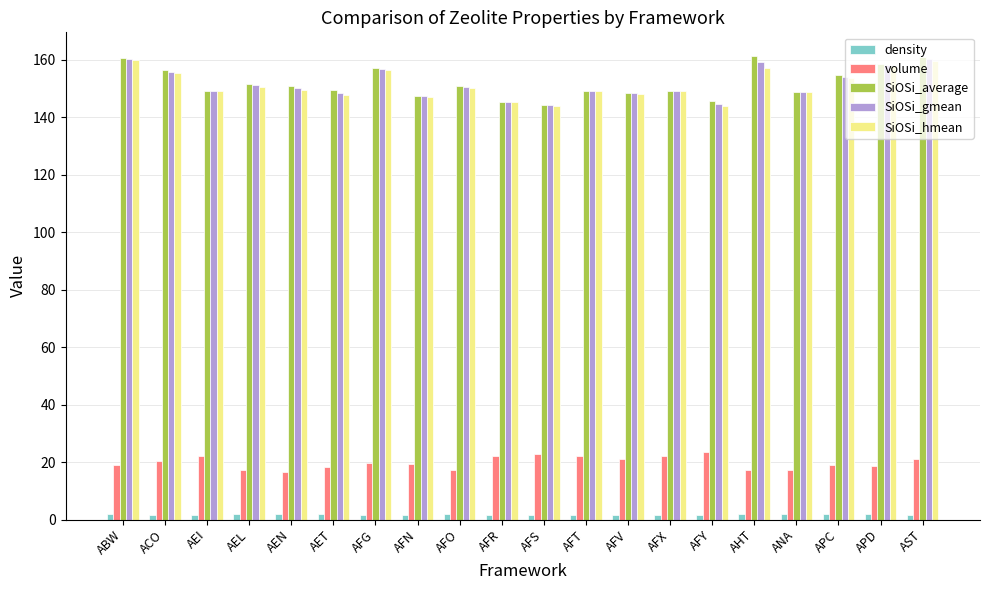

Count the number of data series in this chart.

5